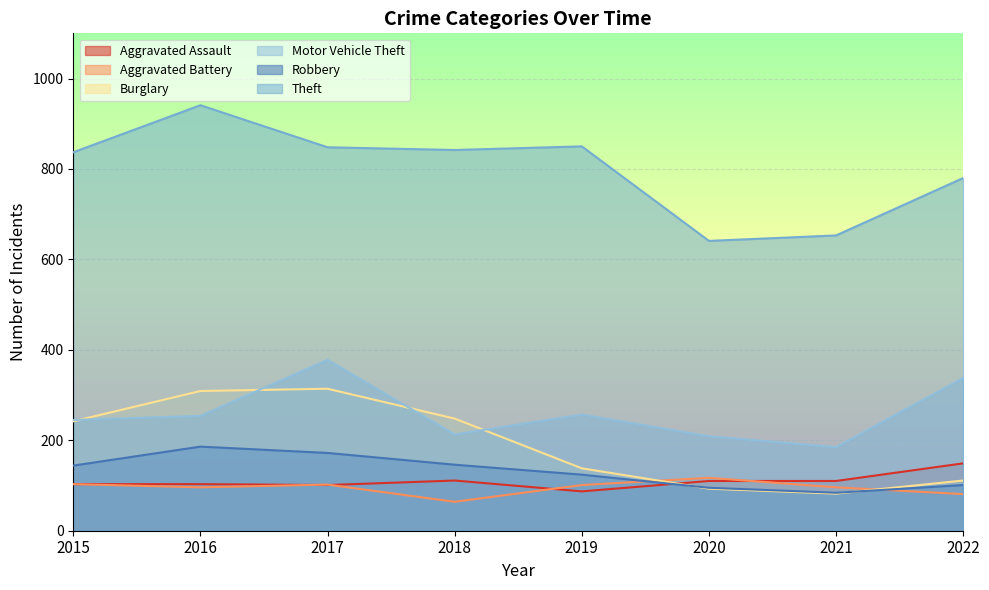

Where do Aggravated Assault and Burglary first cross each other?

2019 and 2020